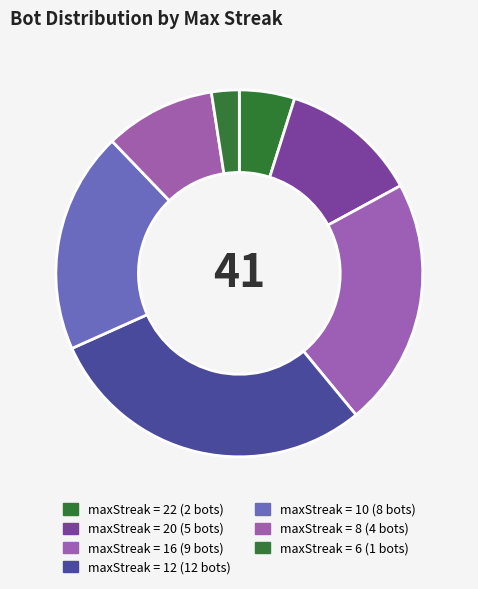

What is the smallest slice in the pie chart?

6